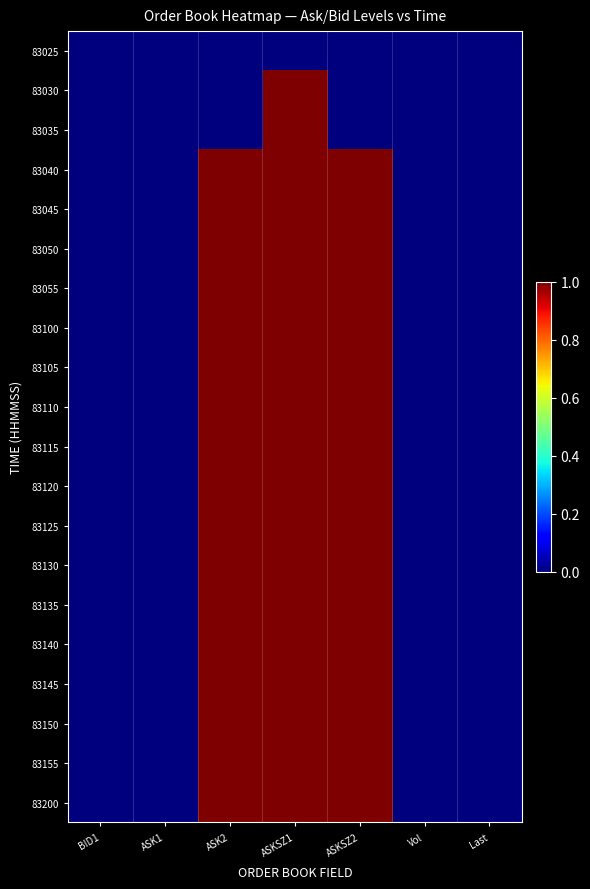

Reading left to right, list all the values displayed in this chart.

83025: BID1=0	ASK1=0	ASK2=0	ASKSZ1=0	ASKSZ2=0	Vol=0	Last=0
83030: BID1=0	ASK1=0	ASK2=0	ASKSZ1=1	ASKSZ2=0	Vol=0	Last=0
83035: BID1=0	ASK1=0	ASK2=0	ASKSZ1=1	ASKSZ2=0	Vol=0	Last=0
83040: BID1=0	ASK1=0	ASK2=1	ASKSZ1=1	ASKSZ2=1	Vol=0	Last=0
83045: BID1=0	ASK1=0	ASK2=1	ASKSZ1=1	ASKSZ2=1	Vol=0	Last=0
83050: BID1=0	ASK1=0	ASK2=1	ASKSZ1=1	ASKSZ2=1	Vol=0	Last=0
83055: BID1=0	ASK1=0	ASK2=1	ASKSZ1=1	ASKSZ2=1	Vol=0	Last=0
83100: BID1=0	ASK1=0	ASK2=1	ASKSZ1=1	ASKSZ2=1	Vol=0	Last=0
83105: BID1=0	ASK1=0	ASK2=1	ASKSZ1=1	ASKSZ2=1	Vol=0	Last=0
83110: BID1=0	ASK1=0	ASK2=1	ASKSZ1=1	ASKSZ2=1	Vol=0	Last=0
83115: BID1=0	ASK1=0	ASK2=1	ASKSZ1=1	ASKSZ2=1	Vol=0	Last=0
83120: BID1=0	ASK1=0	ASK2=1	ASKSZ1=1	ASKSZ2=1	Vol=0	Last=0
83125: BID1=0	ASK1=0	ASK2=1	ASKSZ1=1	ASKSZ2=1	Vol=0	Last=0
83130: BID1=0	ASK1=0	ASK2=1	ASKSZ1=1	ASKSZ2=1	Vol=0	Last=0
83135: BID1=0	ASK1=0	ASK2=1	ASKSZ1=1	ASKSZ2=1	Vol=0	Last=0
83140: BID1=0	ASK1=0	ASK2=1	ASKSZ1=1	ASKSZ2=1	Vol=0	Last=0
83145: BID1=0	ASK1=0	ASK2=1	ASKSZ1=1	ASKSZ2=1	Vol=0	Last=0
83150: BID1=0	ASK1=0	ASK2=1	ASKSZ1=1	ASKSZ2=1	Vol=0	Last=0
83155: BID1=0	ASK1=0	ASK2=1	ASKSZ1=1	ASKSZ2=1	Vol=0	Last=0
83200: BID1=0	ASK1=0	ASK2=1	ASKSZ1=1	ASKSZ2=1	Vol=0	Last=0